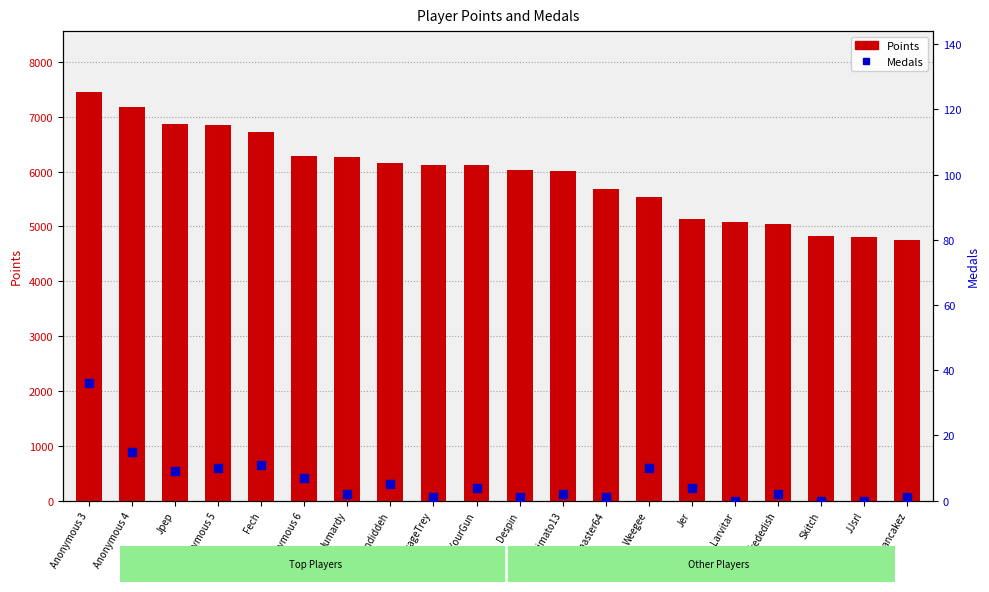

What are all the series names shown in the legend?

Points, Medals